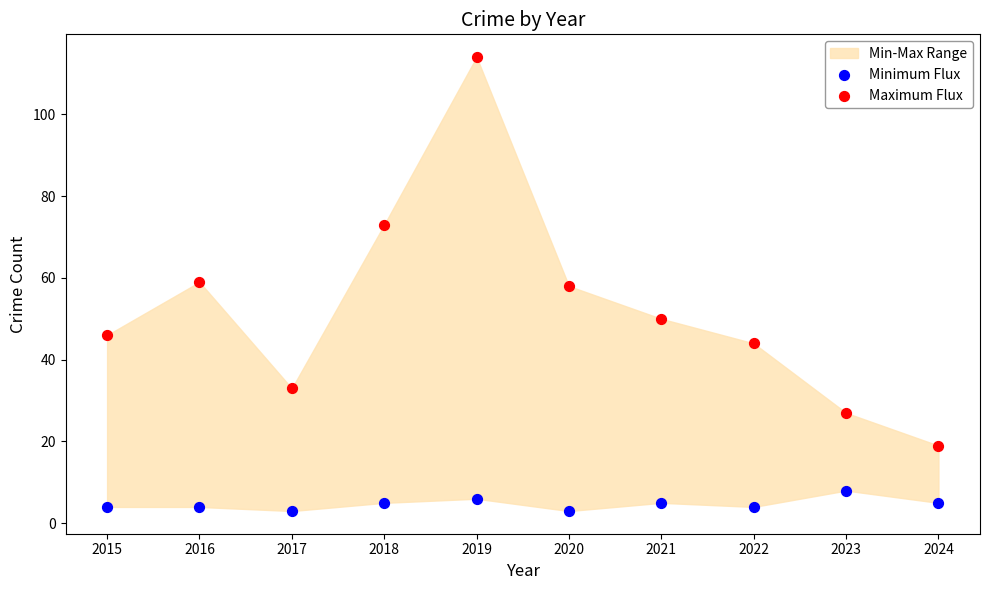

Which series has the largest Y range (max minus min)?

Maximum Flux